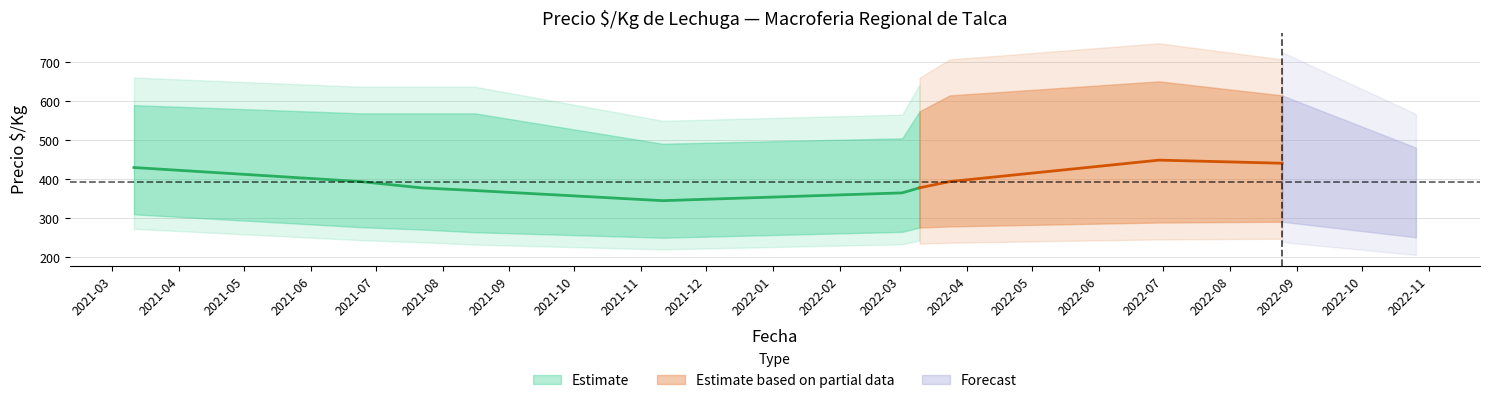

Is it true that Precio minimo equals 747 at 2021-03-11?

False